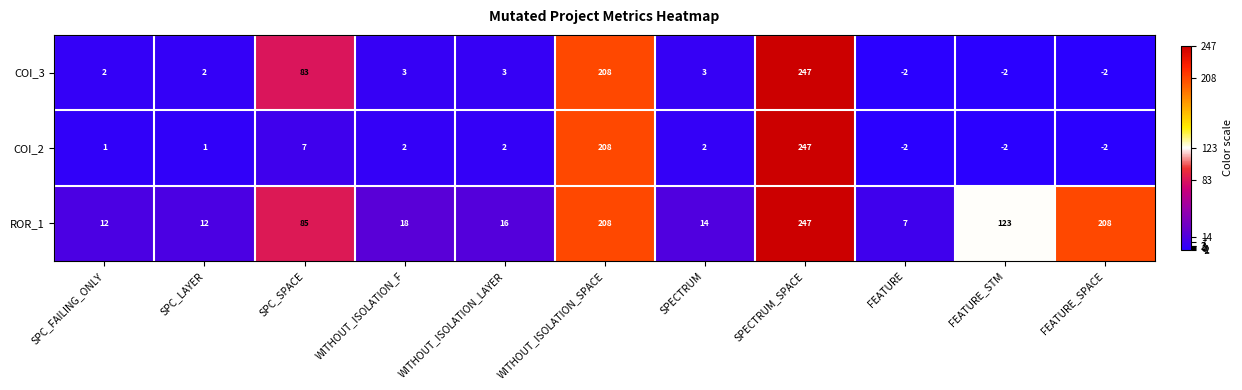

Count the number of categories in the chart.

11